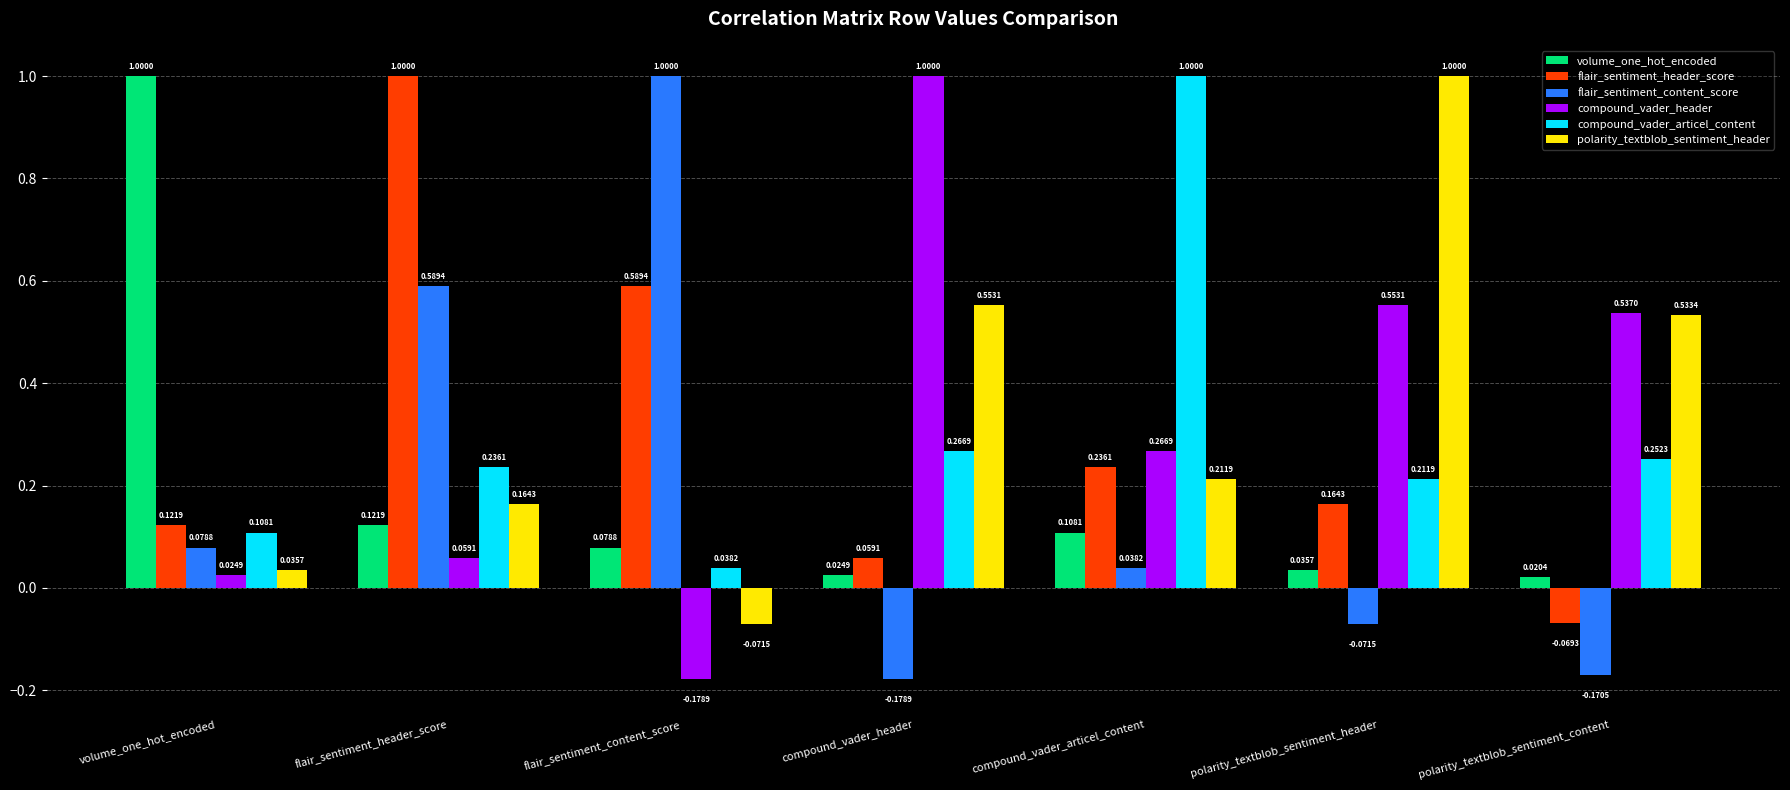

At volume_one_hot_encoded, list the series in order from smallest to largest.

compound_vader_header, polarity_textblob_sentiment_header, flair_sentiment_content_score, compound_vader_articel_content, flair_sentiment_header_score, volume_one_hot_encoded